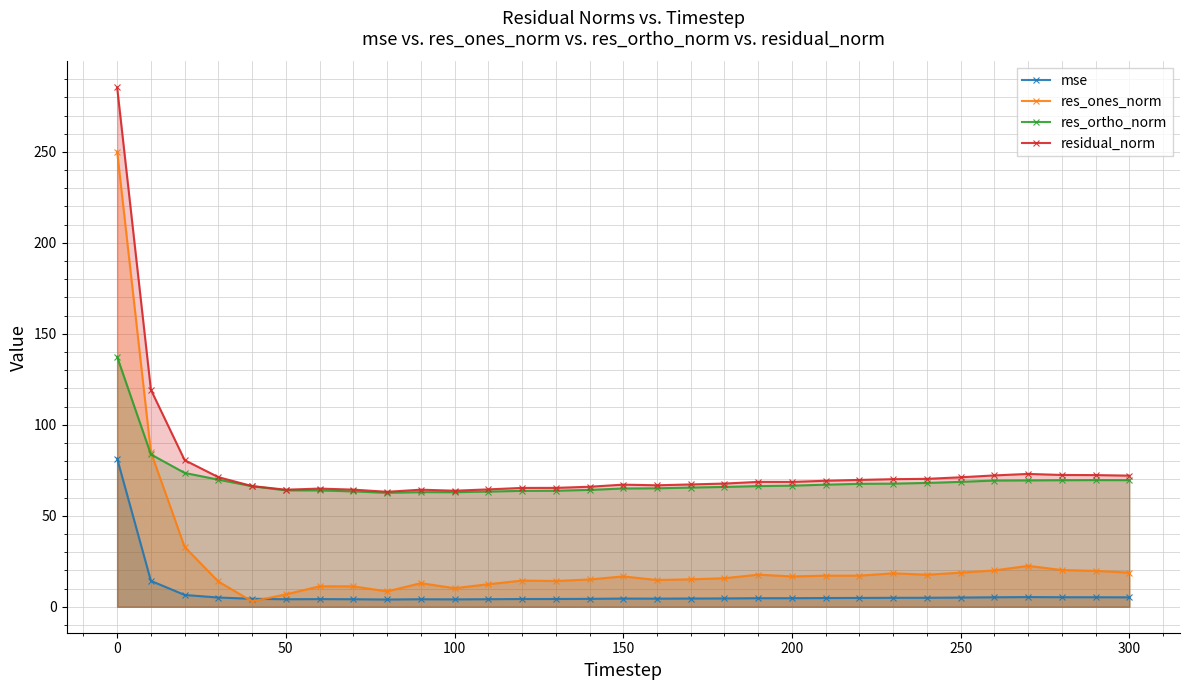

True or false: residual_norm has more than 0 points higher than both neighbors.

True